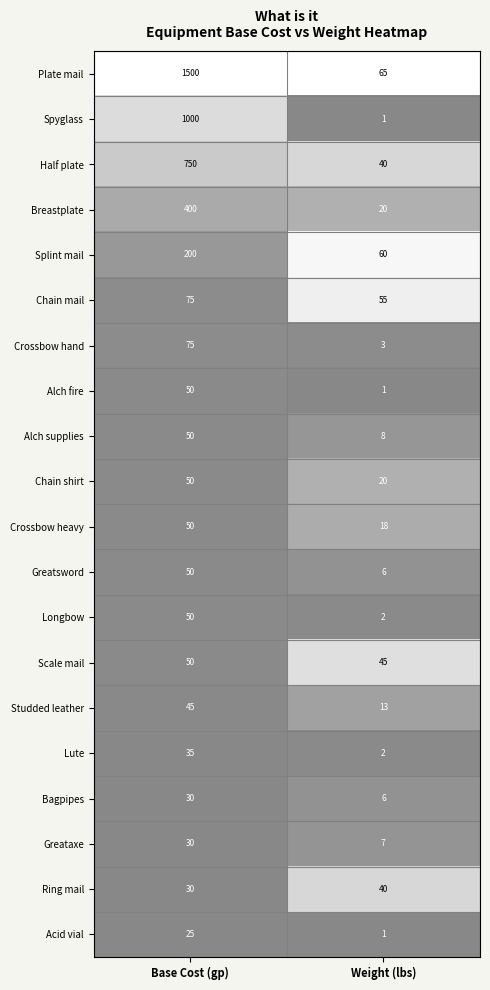

At which category is the sum across all series the highest?

Base Cost (gp)